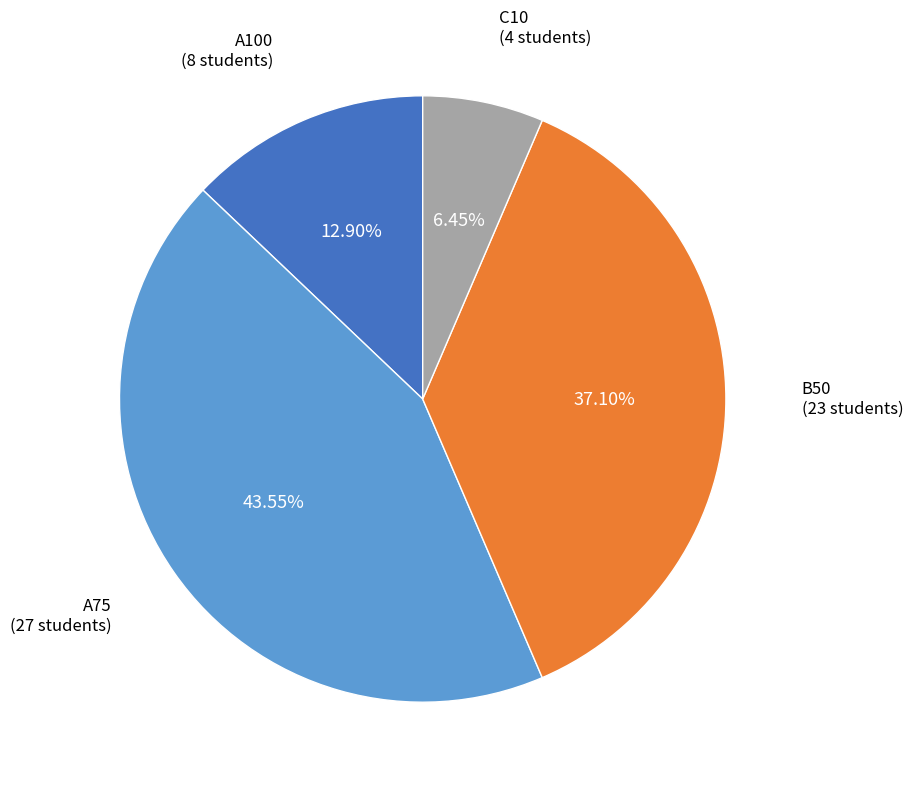

To the nearest percent, what portion does A100 represent?

13%